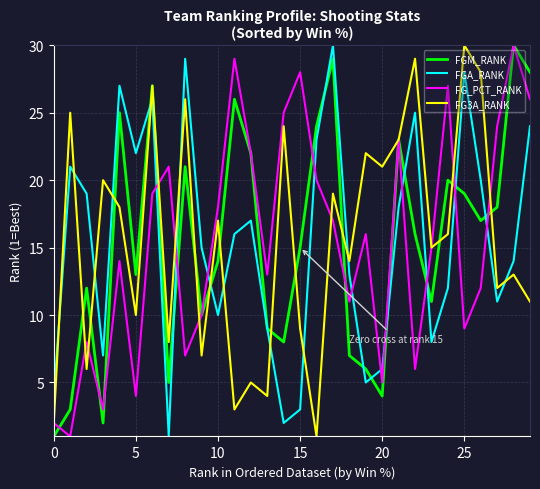

Reading left to right, transcribe all the data shown in this chart.

FGM_RANK: 1	3	12	2	25	13	27	5	21	10	14	26	22	9	8	15	24	29	7	6	4	23	16	11	20	19	17	18	30	28
FGA_RANK: 4	21	19	7	27	22	26	1	29	15	10	16	17	9	2	3	23	30	13	5	6	18	25	8	12	28	20	11	14	24
FG_PCT_RANK: 2	1	8	3	14	4	19	21	7	10	18	29	22	13	25	28	20	17	11	16	5	23	6	15	27	9	12	24	30	26
FG3A_RANK: 2	25	6	20	18	10	27	8	26	7	17	3	5	4	24	9	1	19	14	22	21	23	29	15	16	30	28	12	13	11